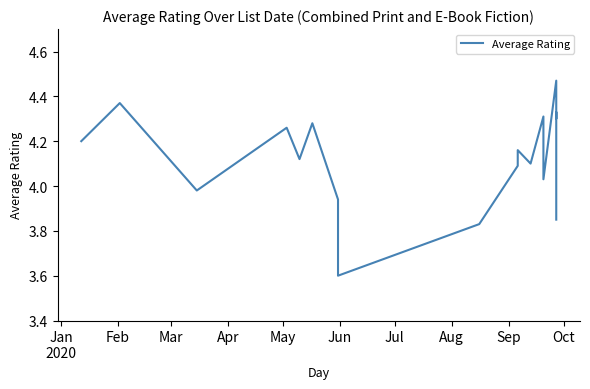

Count the number of values greater than 4.

14